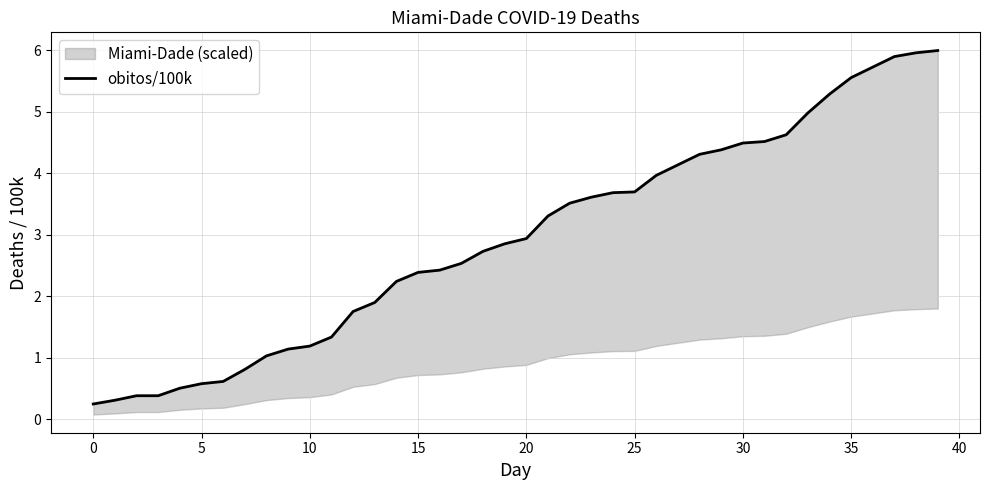

What is the value of the 28th point from the left?

4.1